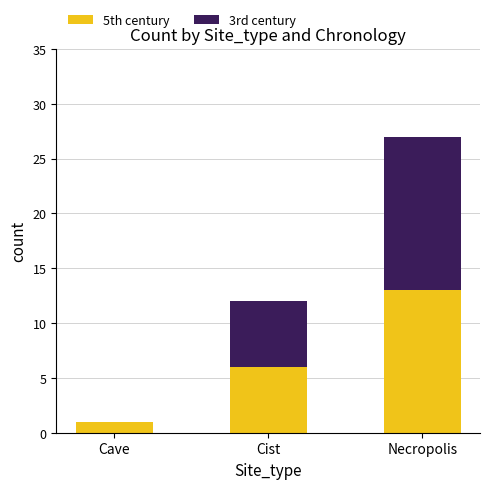

What is the sum of the 5th century values at Necropolis and Cave?

14